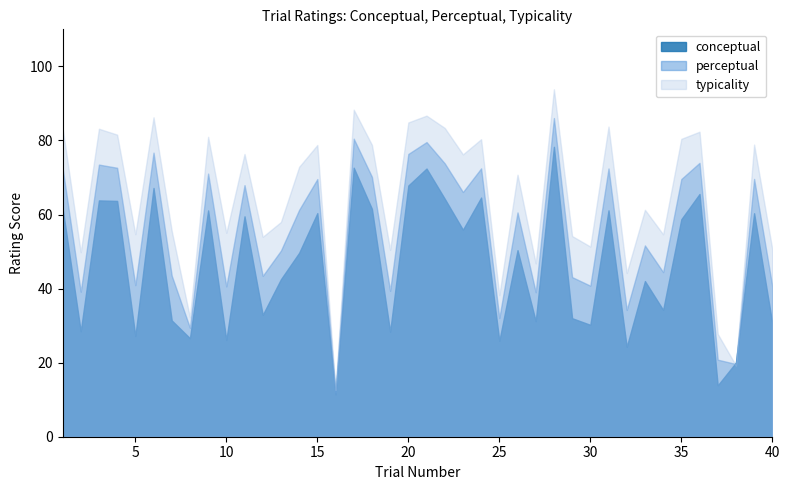

Which series has the largest range (max minus min)?

typicality